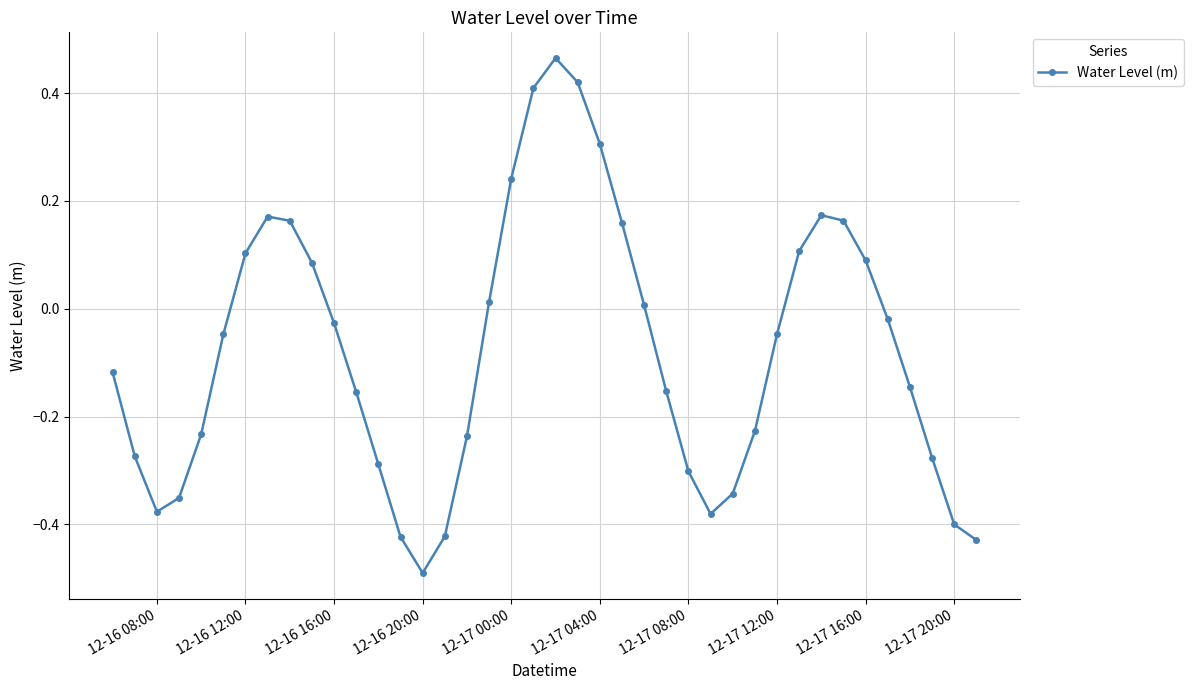

How many lines are shown in the chart?

1